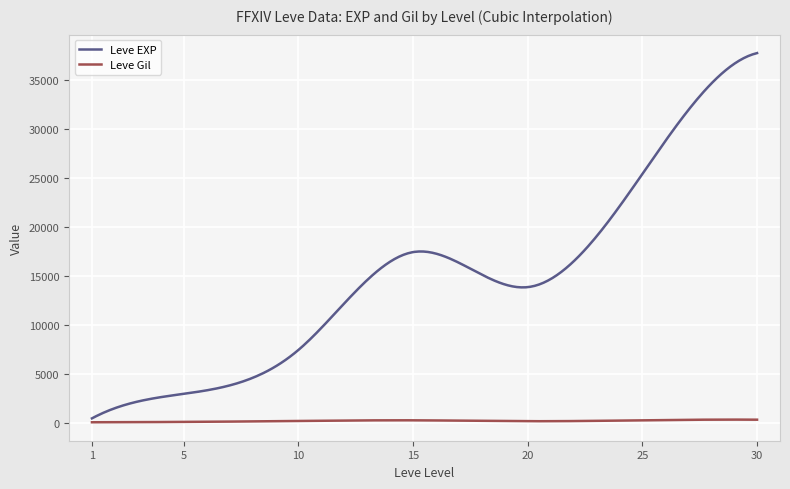

In Leve EXP, how many points are lower than both neighbors (excluding endpoints)?

1